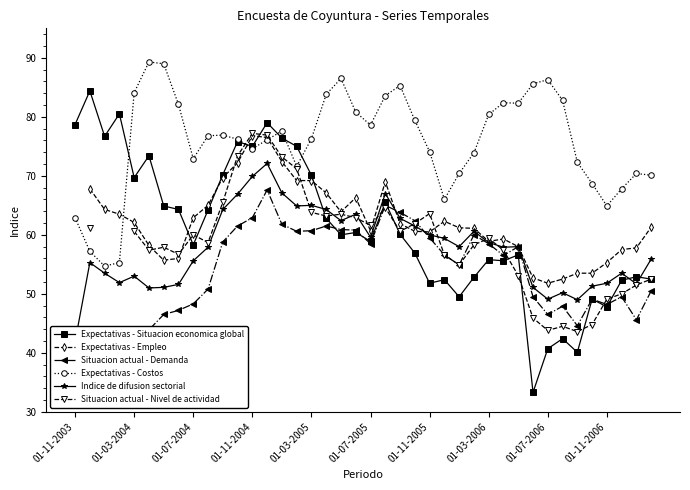

How many lines are shown in the chart?

6